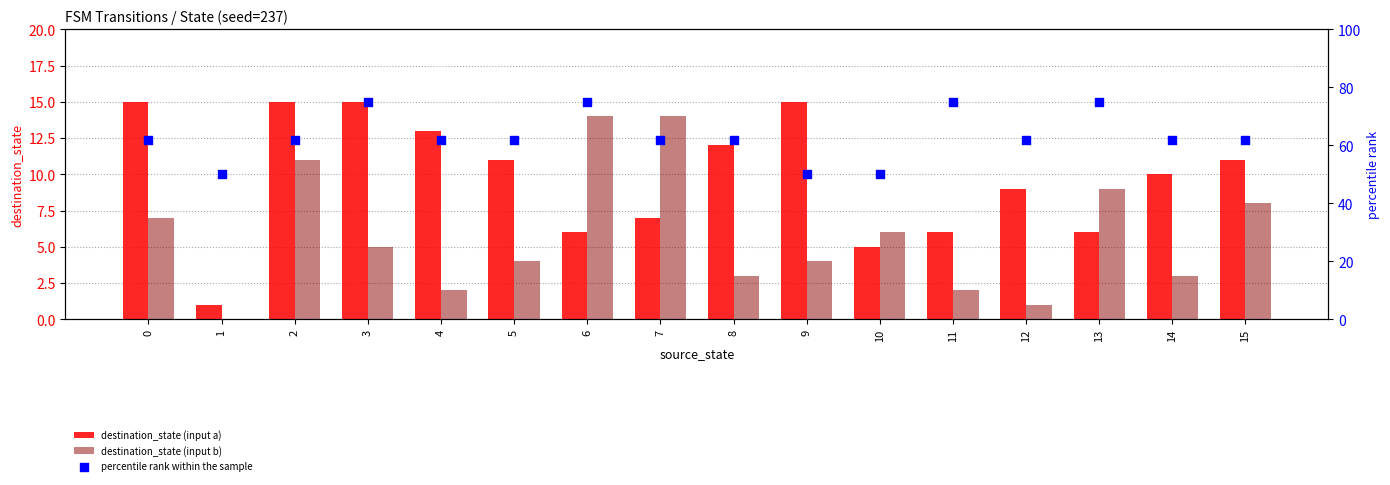

What is the total value across all series at 7?

83